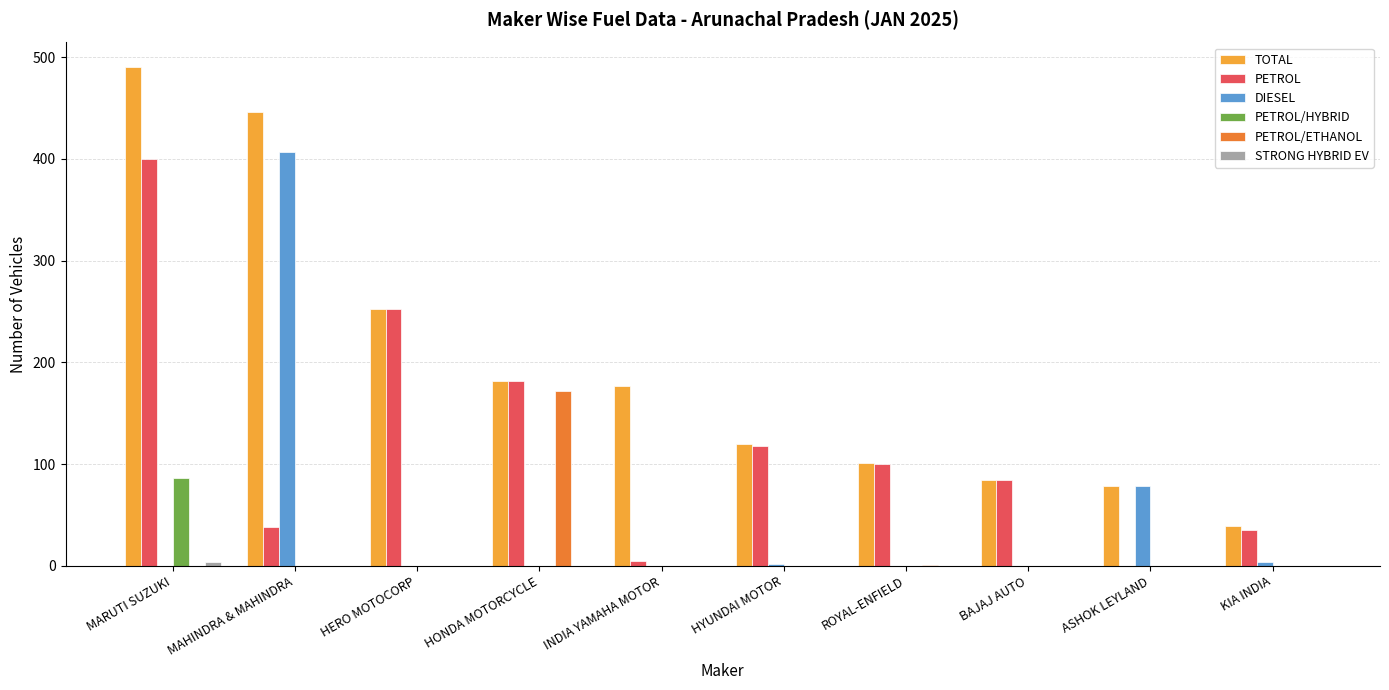

Between MARUTI SUZUKI and ASHOK LEYLAND, which series saw the biggest shift?

TOTAL